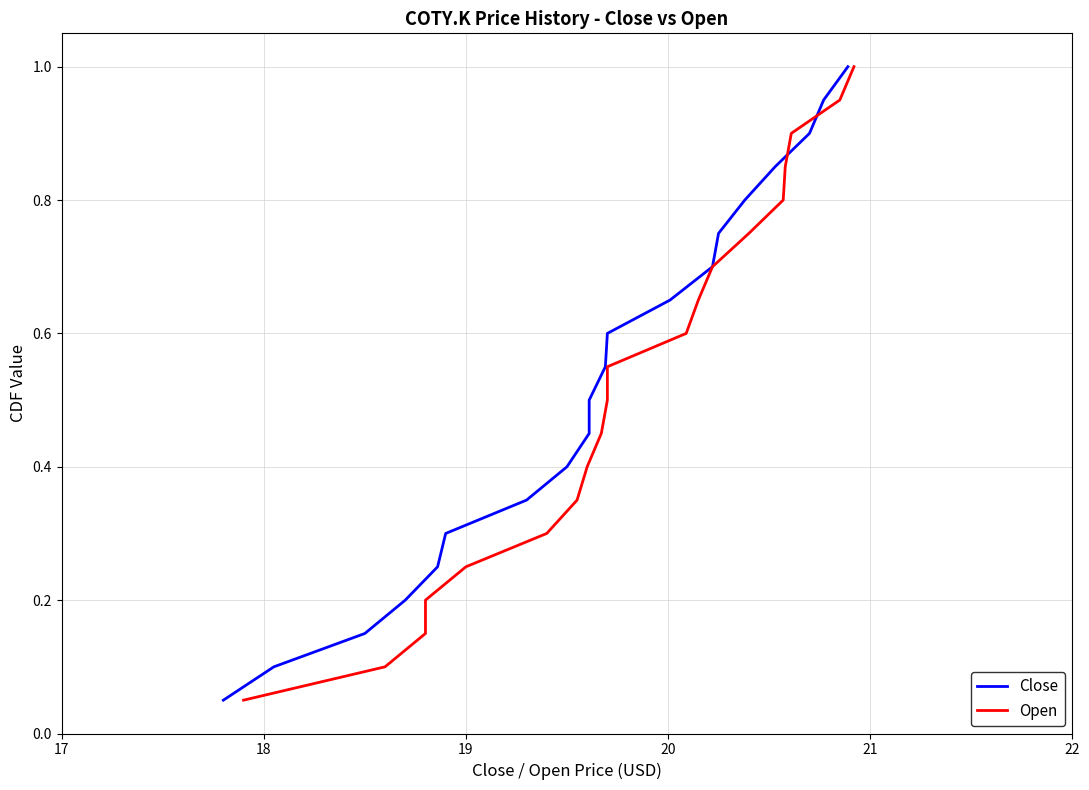

Is the value of Open at 10 greater than the value of Close at 18?

Yes